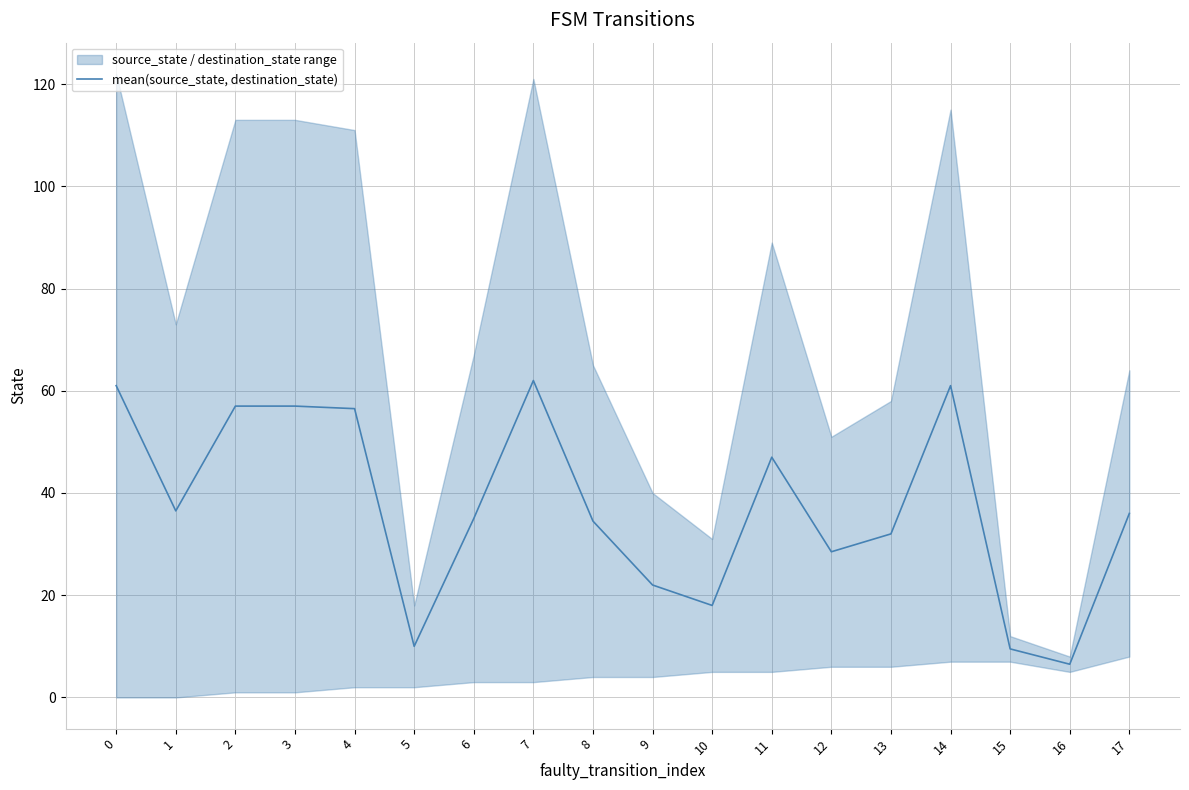

How many data points are less than 36?

9